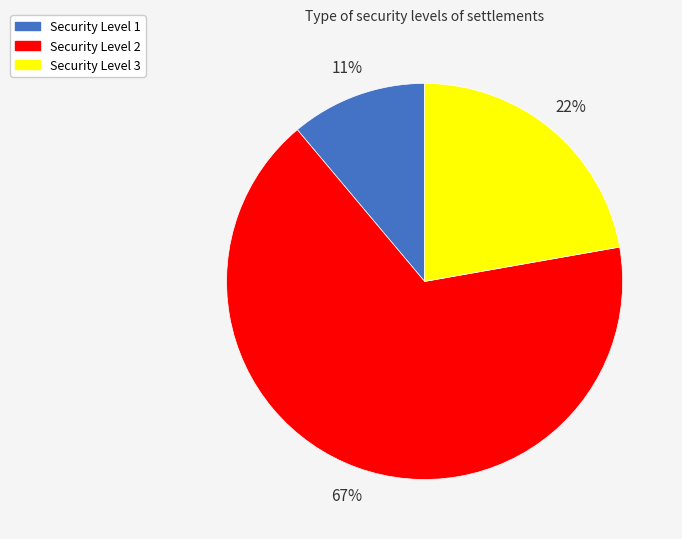

Count the number of slices in the pie.

3